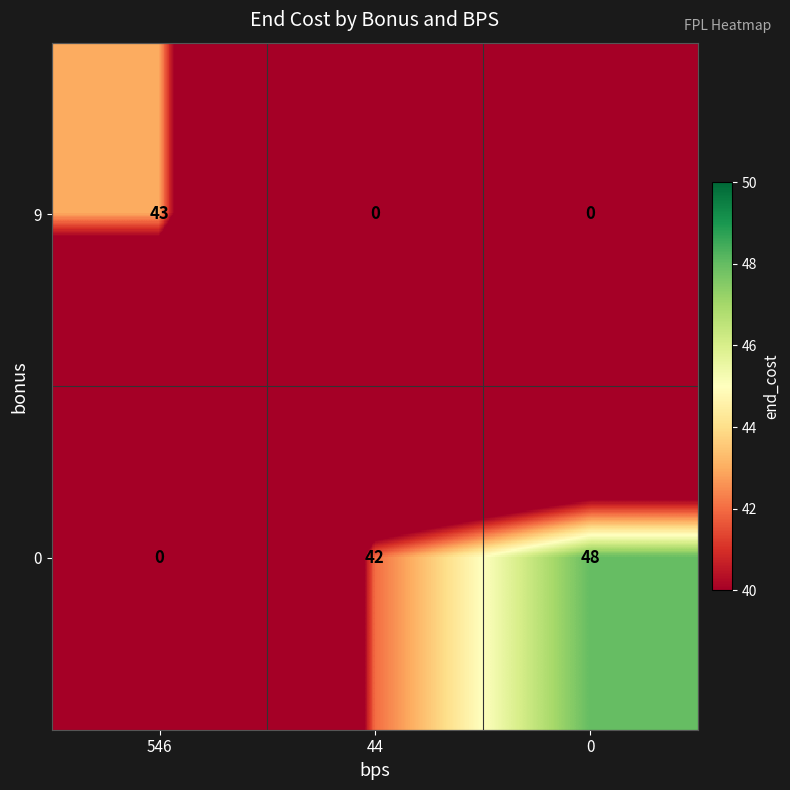

The value of 9 at 0 is 0. True or false?

True